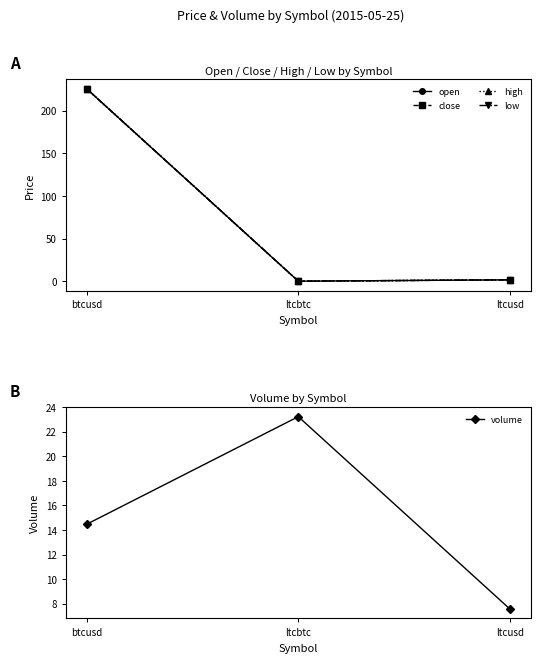

Where does the open series first go above 1?

btcusd